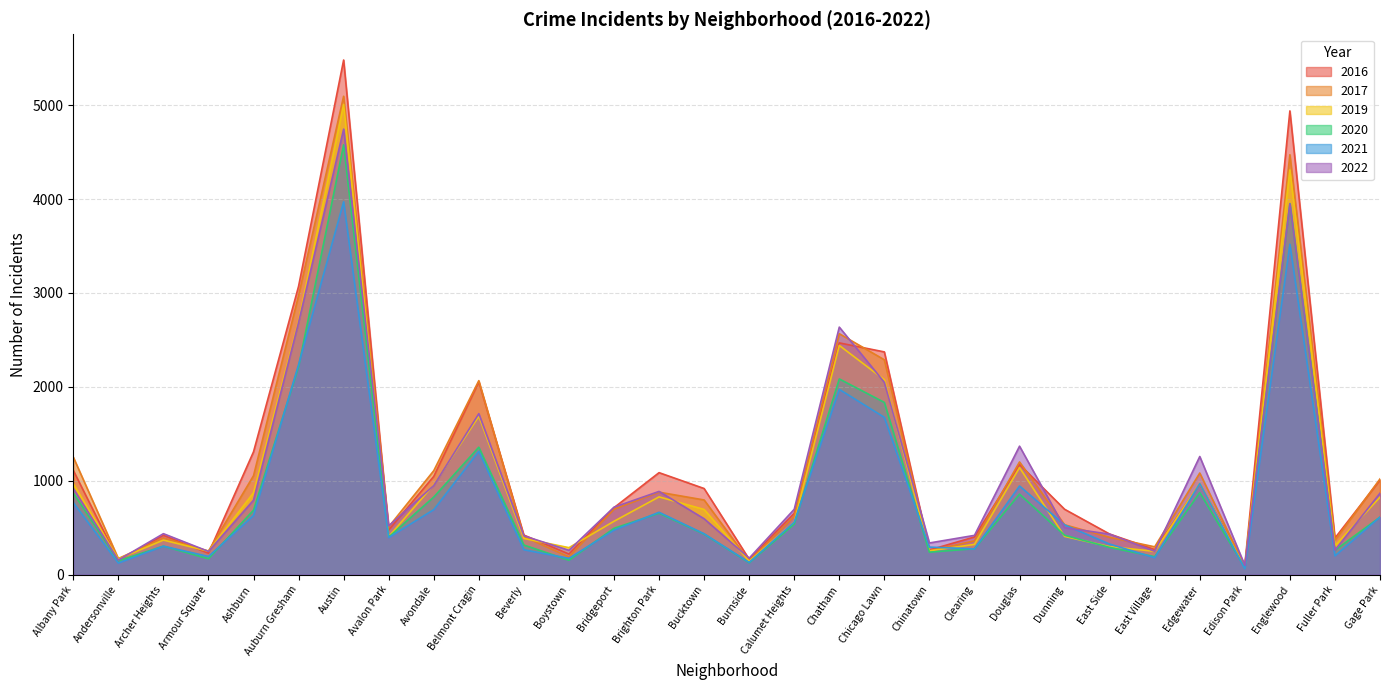

What is the lowest value of the 2017 series?

87